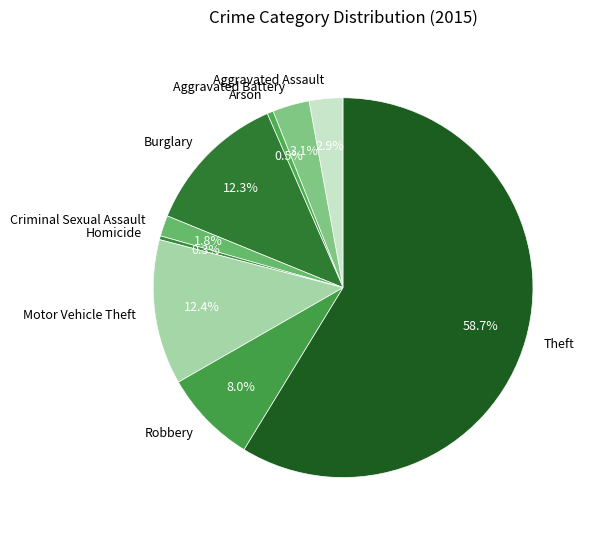

Is Theft the majority of the pie?

Yes